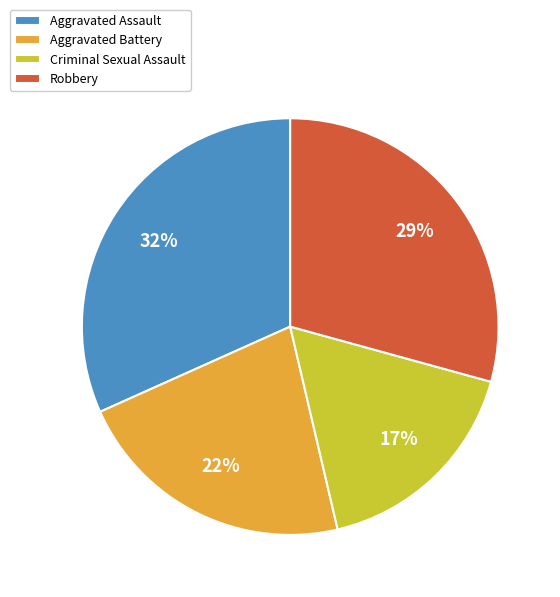

Is the sum of Aggravated Battery and Criminal Sexual Assault greater than half?

No